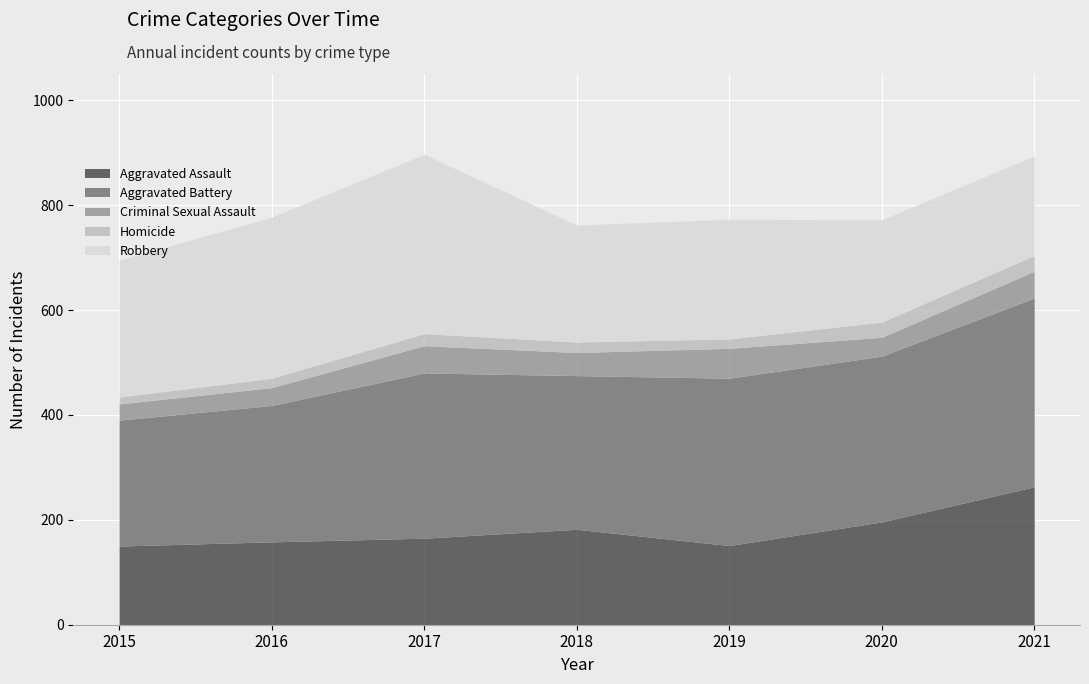

How many times do Aggravated Assault and Robbery cross each other?

1